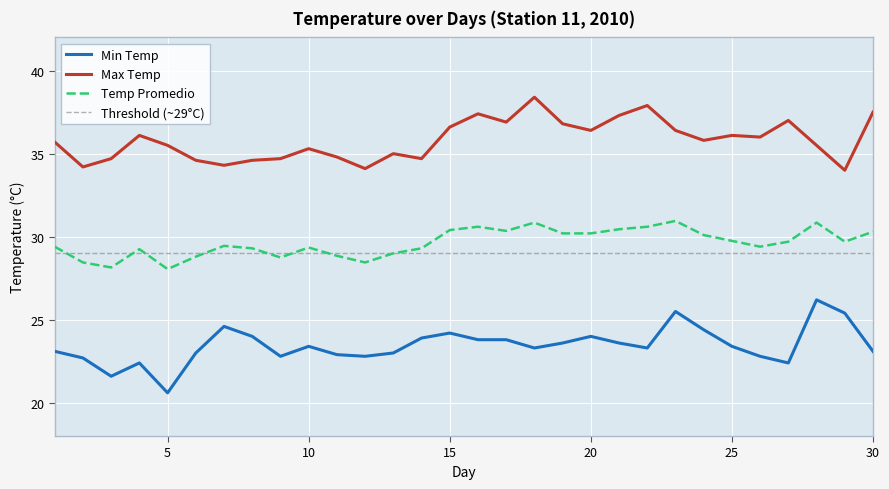

Rank the series at 17 from lowest to highest value.

Min Temp, Temp Promedio, Max Temp